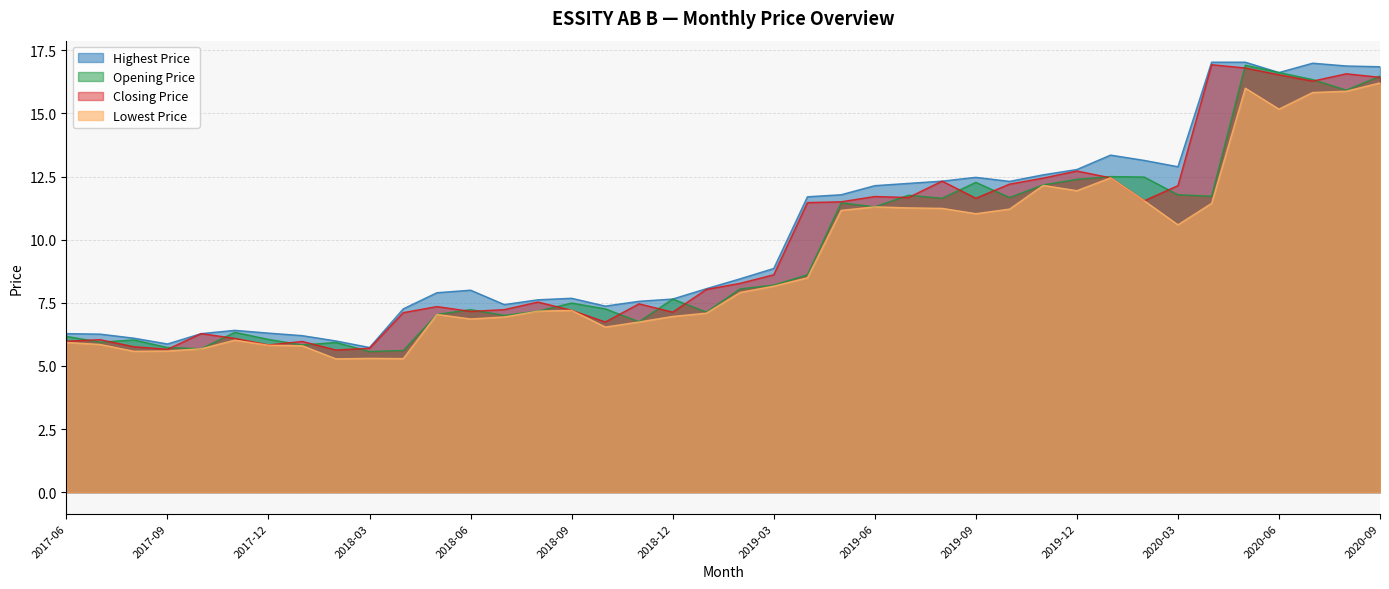

True or false: Closing Price and Lowest Price intersect in this chart.

False